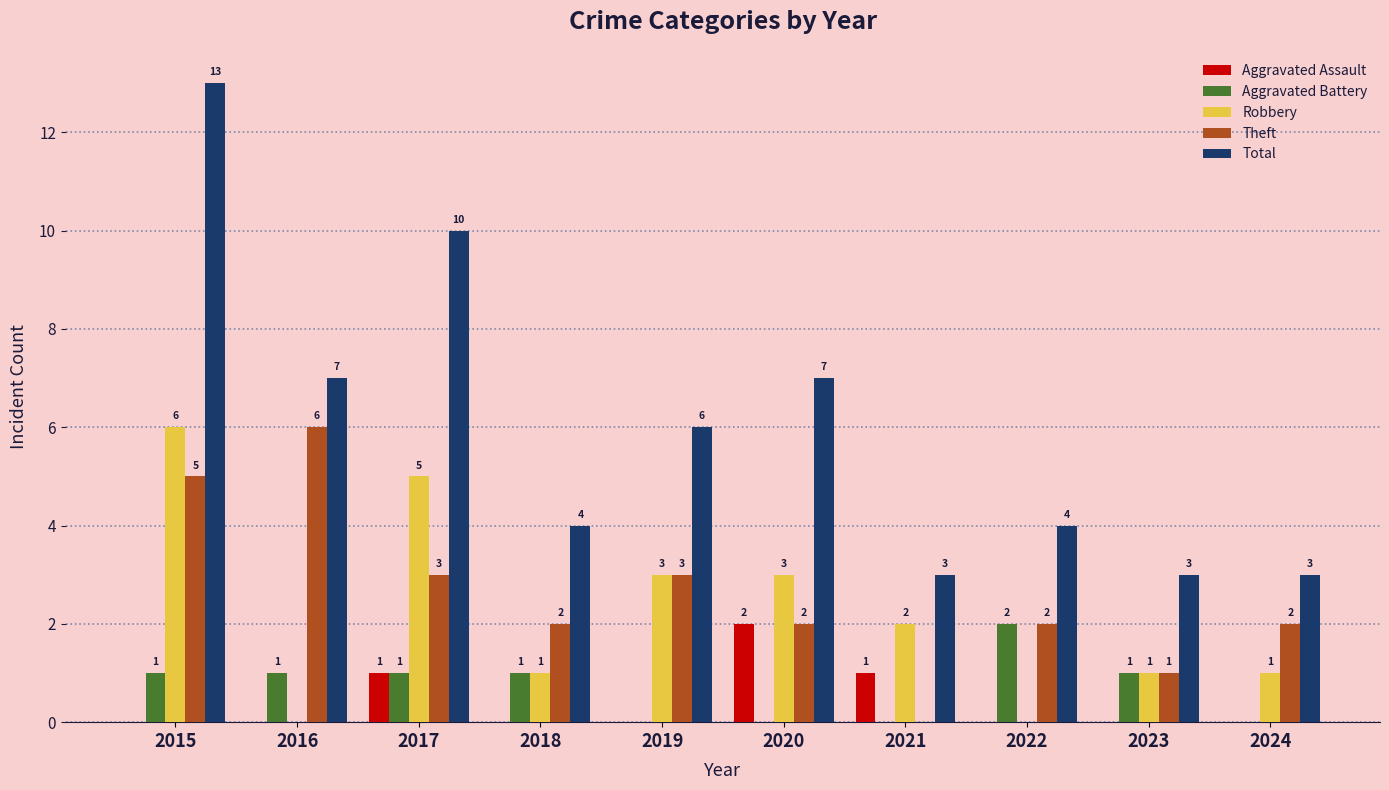

Reading right to left, extract all data points from this chart.

Aggravated Assault: 2024=0	2023=0	2022=0	2021=1	2020=2	2019=0	2018=0	2017=1	2016=0	2015=0
Aggravated Battery: 2024=0	2023=1	2022=2	2021=0	2020=0	2019=0	2018=1	2017=1	2016=1	2015=1
Robbery: 2024=1	2023=1	2022=0	2021=2	2020=3	2019=3	2018=1	2017=5	2016=0	2015=6
Theft: 2024=2	2023=1	2022=2	2021=0	2020=2	2019=3	2018=2	2017=3	2016=6	2015=5
Total: 2024=3	2023=3	2022=4	2021=3	2020=7	2019=6	2018=4	2017=10	2016=7	2015=13